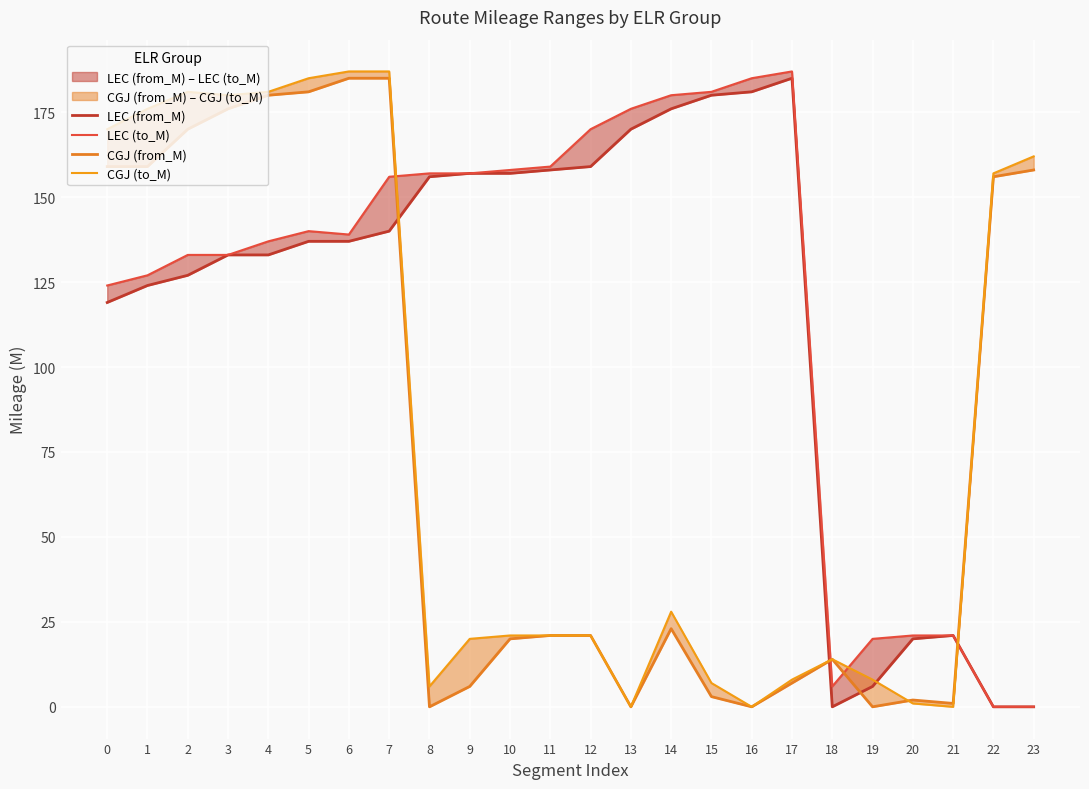

Rank the series at 7 from highest to lowest value.

CGJ (to_M), CGJ (from_M), LEC (to_M), LEC (from_M)